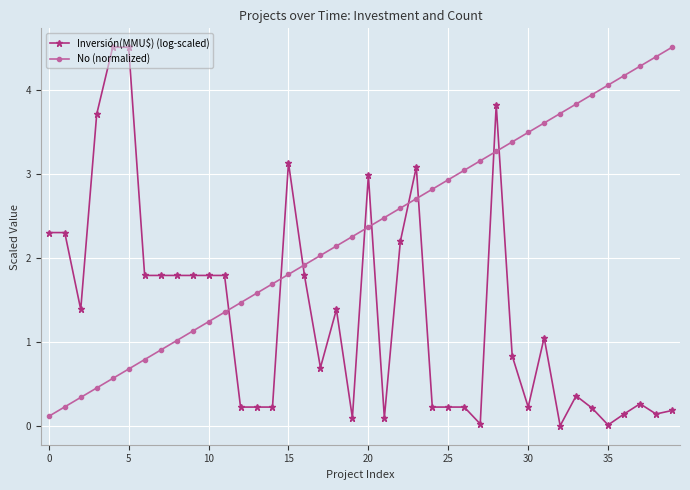

What is the difference between the maximum and minimum values in the Inversión(MMU$) (log-scaled) series?

4.5